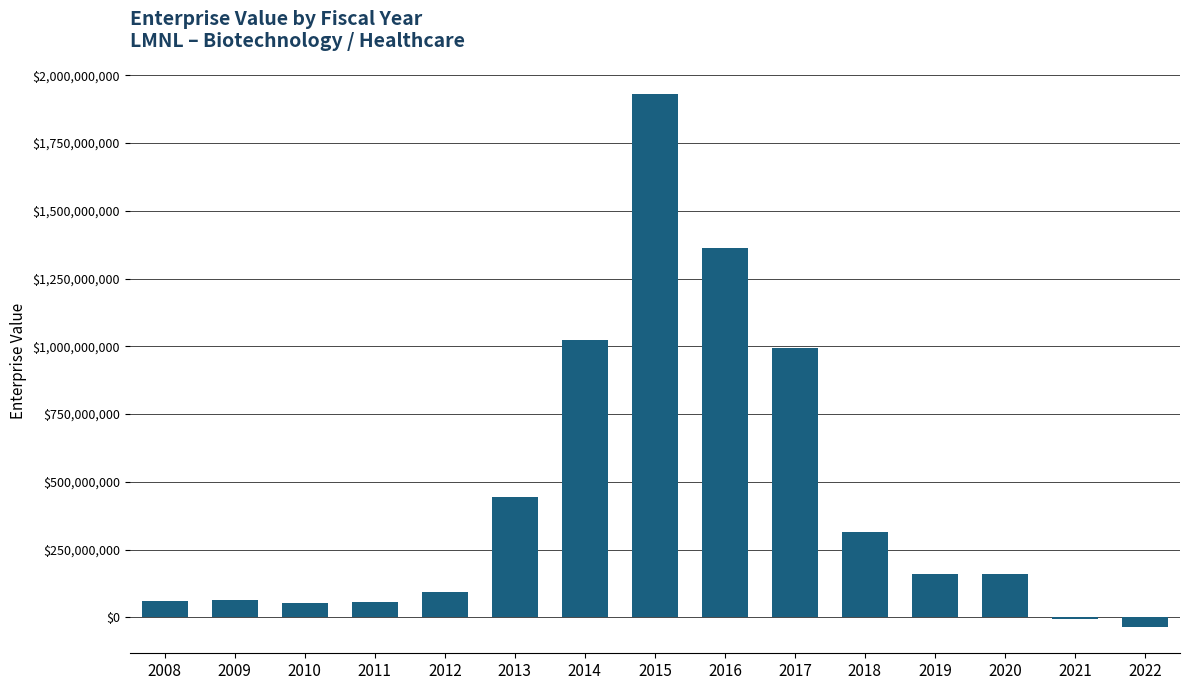

What is the maximum value shown in the chart?

1929336311.4